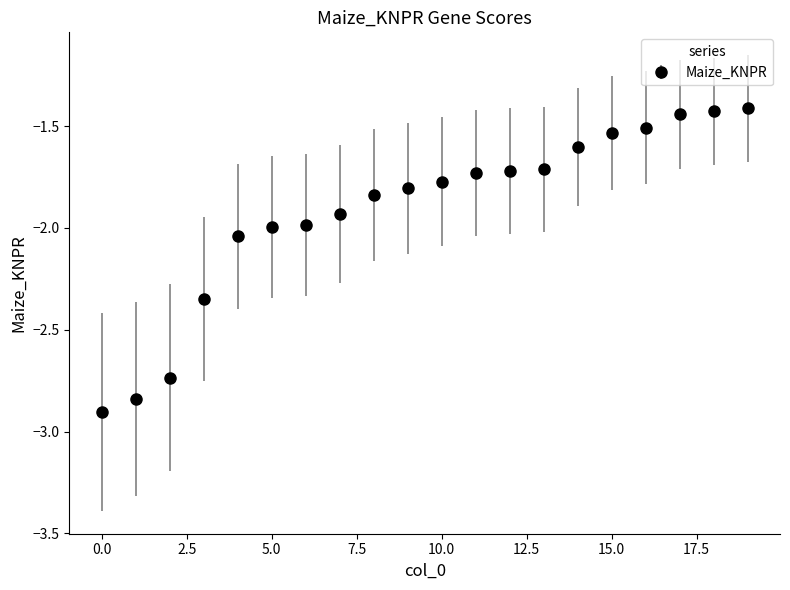

What is the smallest value displayed?

-2.9